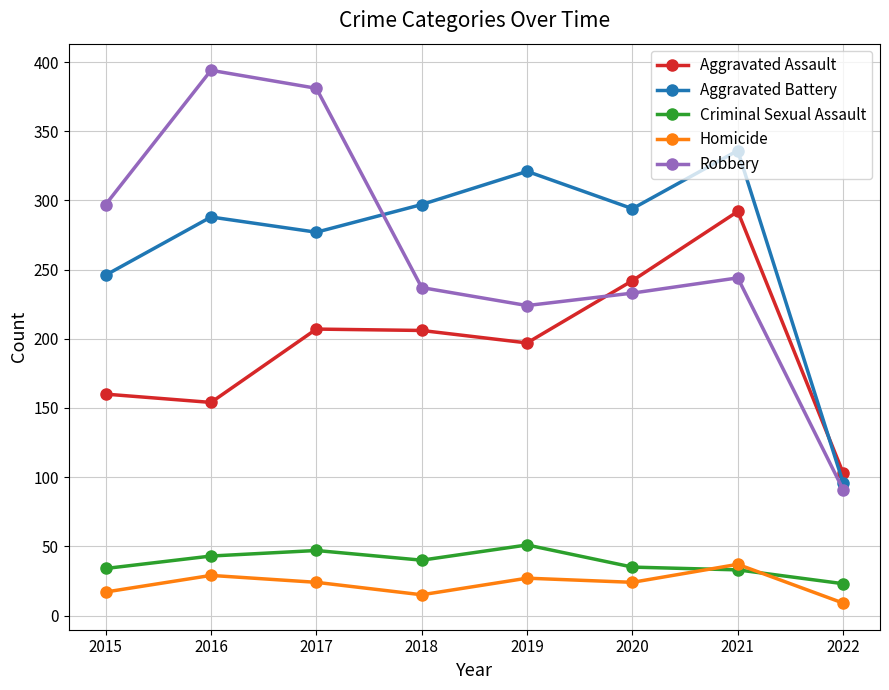

What is the approximate value of Homicide at 2019?

27